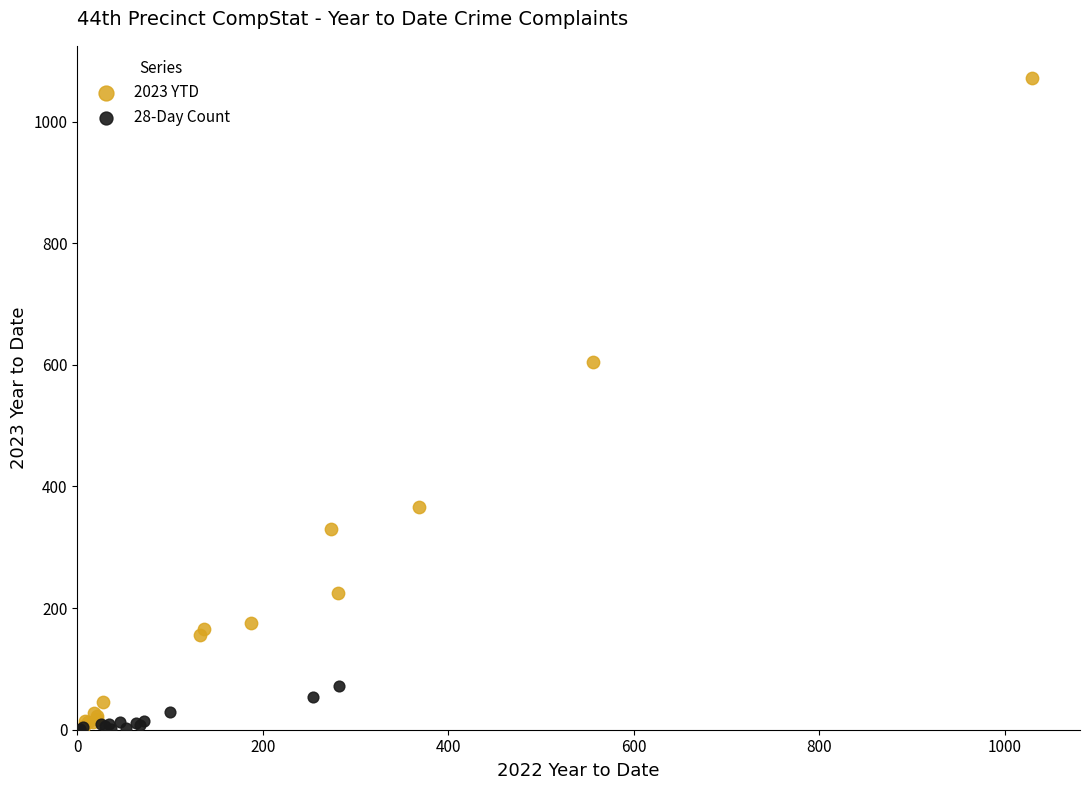

Which series has the widest spread of Y values?

2023 YTD